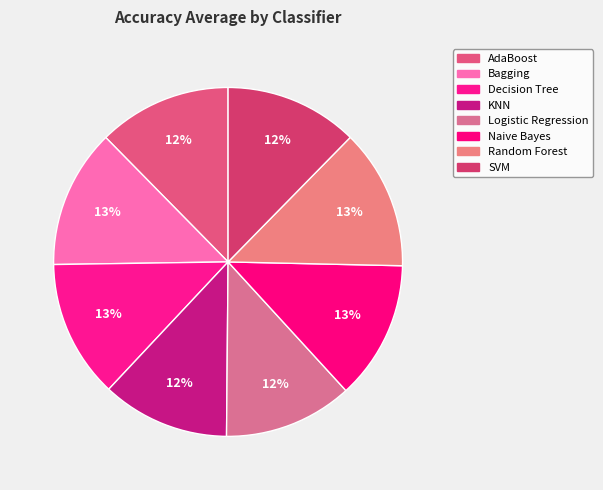

To the nearest percent, what is the combined percentage of AdaBoost and Bagging?

25%